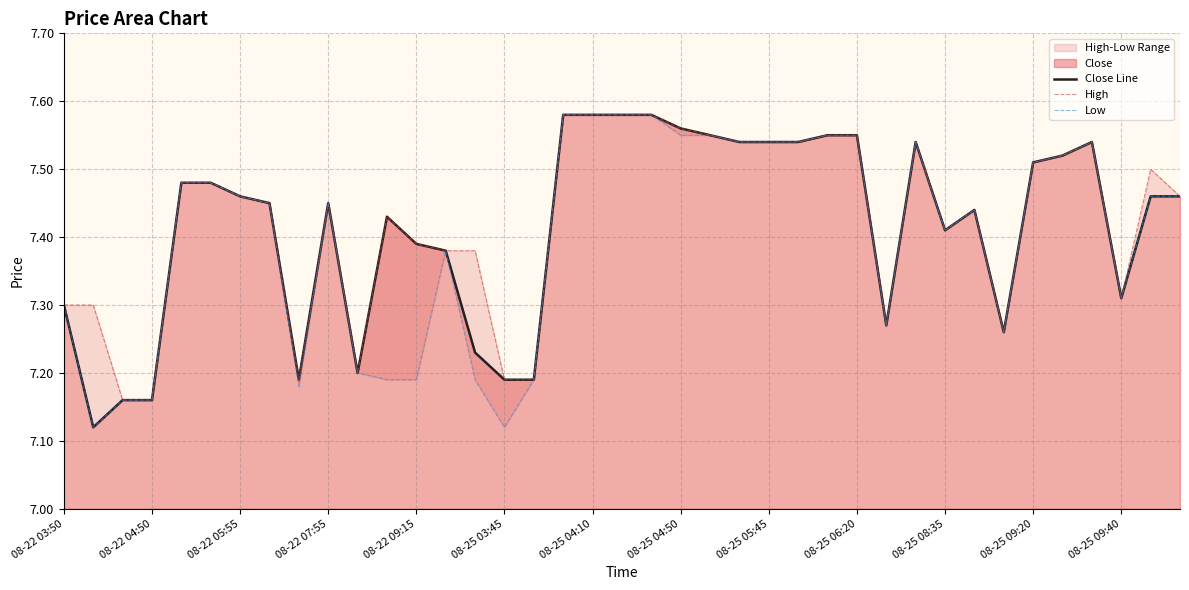

True or false: High and Close Line cross at least once.

False